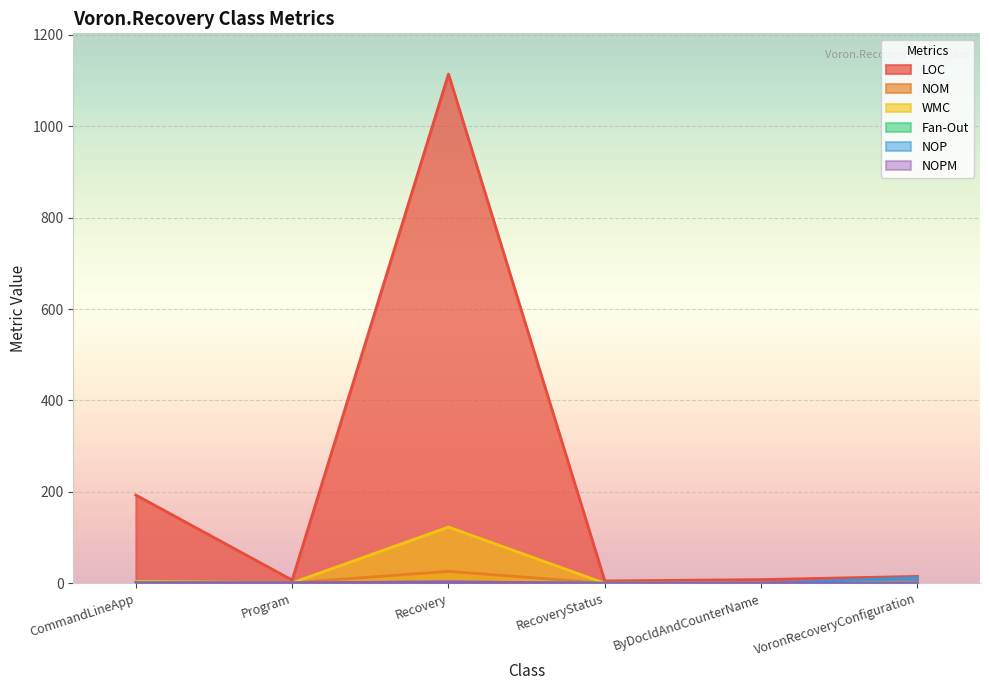

Which has a higher value, RecoveryStatus or Recovery?

Recovery